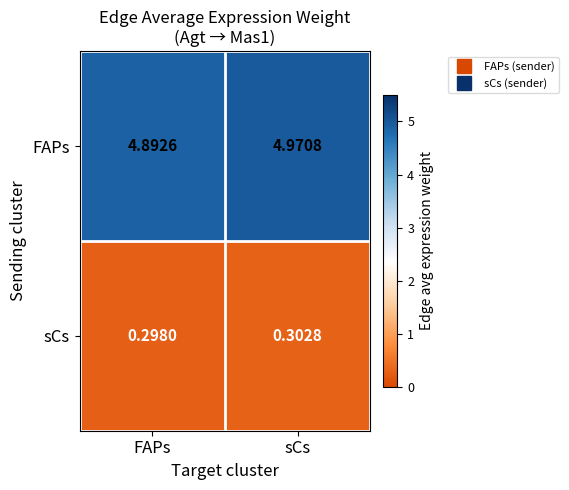

Where is sCs nearest to the value 0?

FAPs